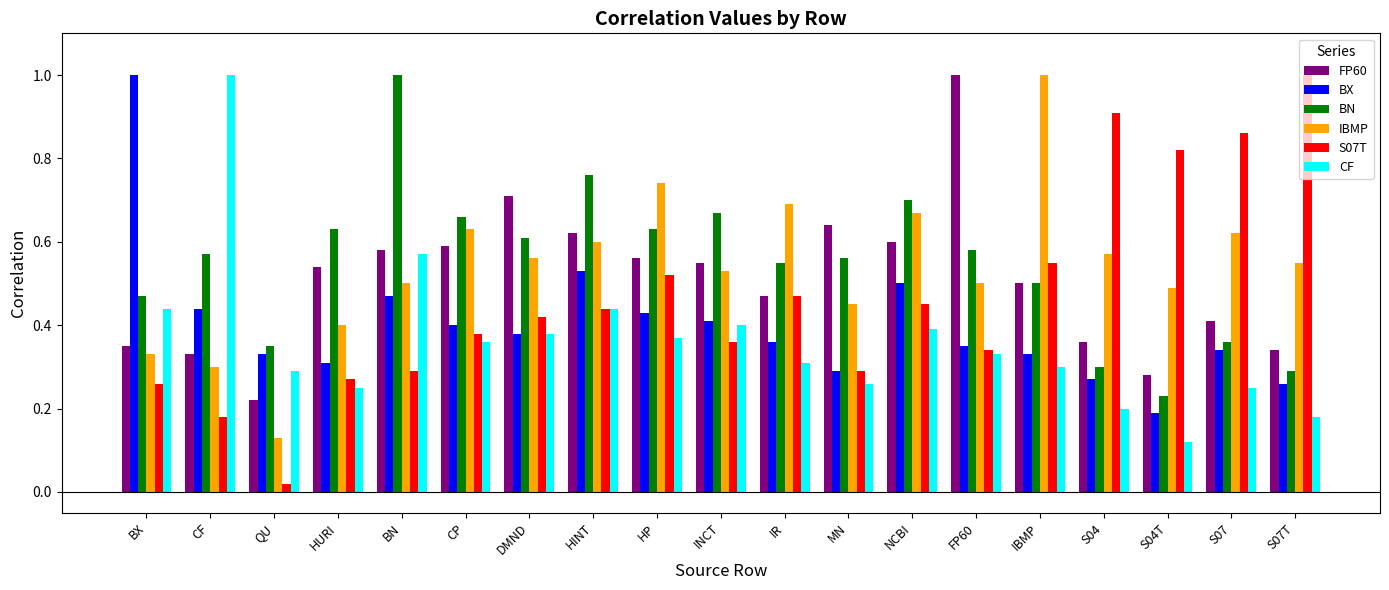

Which series has the largest range (max minus min)?

S07T